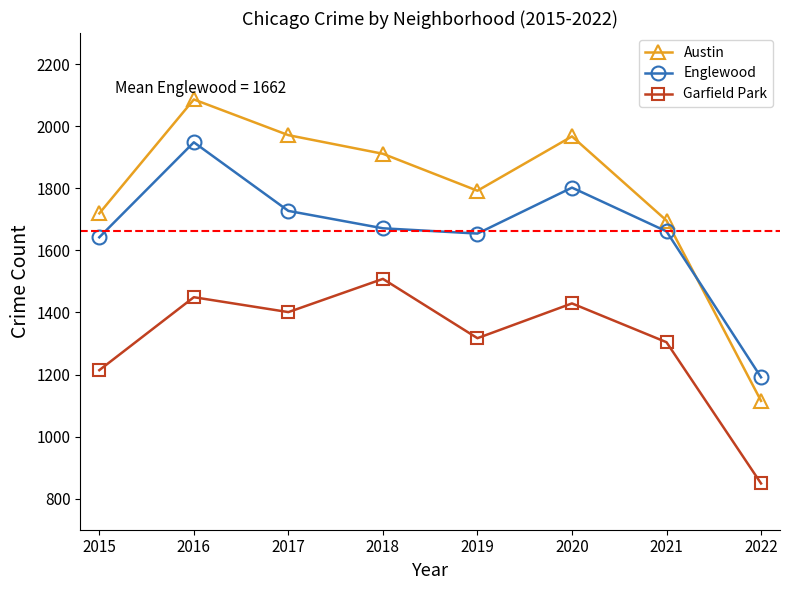

What is the difference between the highest and lowest values at 2019?

475